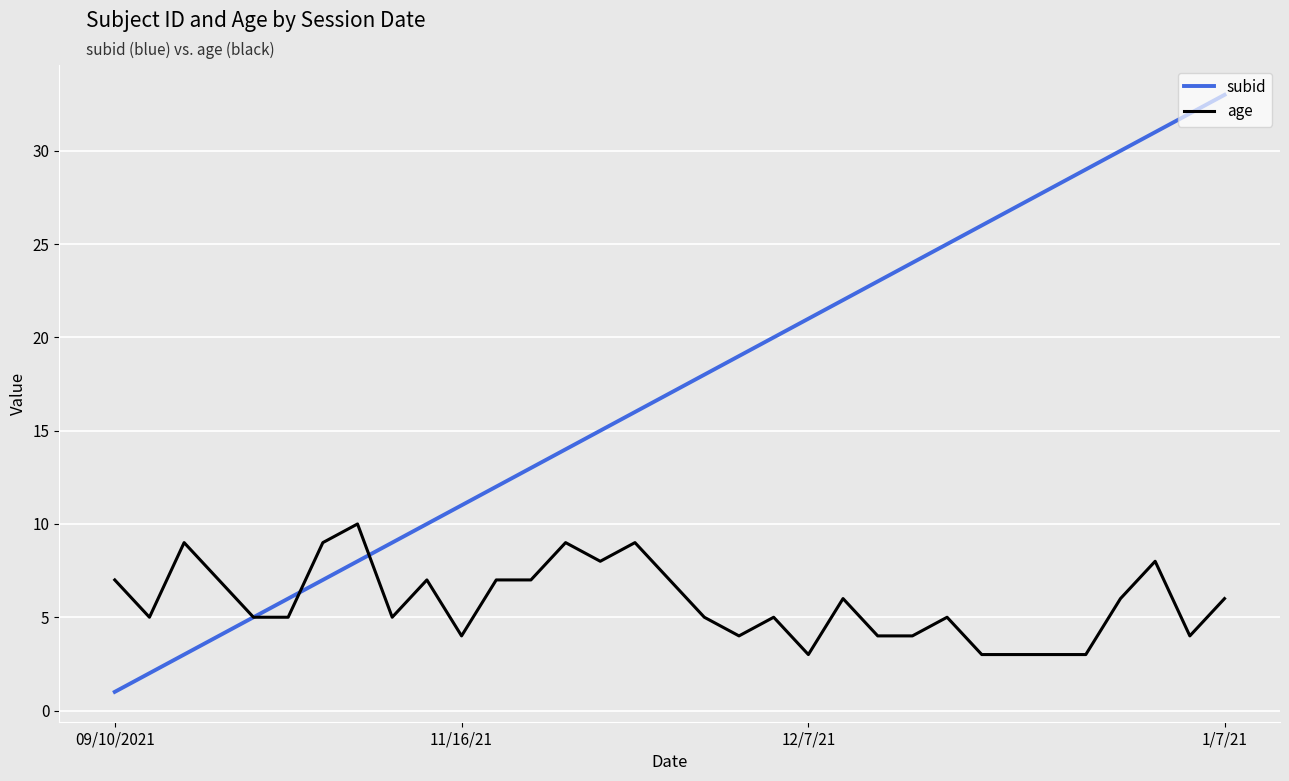

What is the spread (max minus min) of values at 15?

7